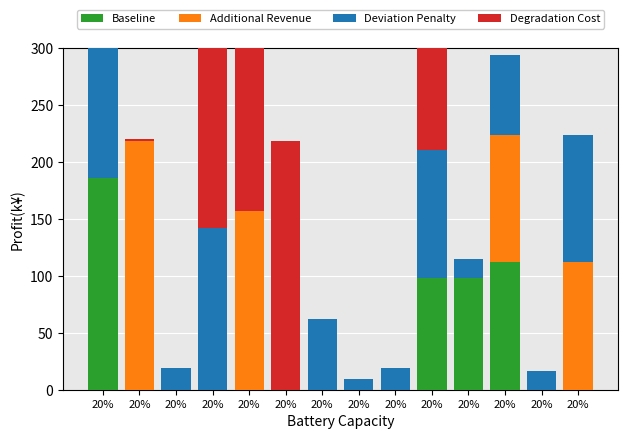

Reading left to right, transcribe all the data shown in this chart.

Baseline: 20%=186.6	20%=0.0	20%=0.0	20%=0.0	20%=0.0	20%=0.0	20%=0.0	20%=0.0	20%=0.0	20%=98.6	20%=98.6	20%=112.0	20%=0.0	20%=0.0
Additional Revenue: 20%=0.0	20%=219.0	20%=0.0	20%=0.0	20%=156.9	20%=0.0	20%=0.0	20%=0.0	20%=0.0	20%=0.0	20%=0.0	20%=112.0	20%=0.0	20%=112.0
Deviation Penalty: 20%=132.5	20%=0.0	20%=19.3	20%=142.1	20%=0.0	20%=0.0	20%=62.1	20%=9.1	20%=19.3	20%=112.0	20%=16.2	20%=70.1	20%=16.2	20%=112.0
Degradation Cost: 20%=0.0	20%=1.6	20%=0.0	20%=219.0	20%=219.0	20%=219.0	20%=0.0	20%=0.0	20%=0.0	20%=112.0	20%=0.0	20%=0.0	20%=0.0	20%=0.0